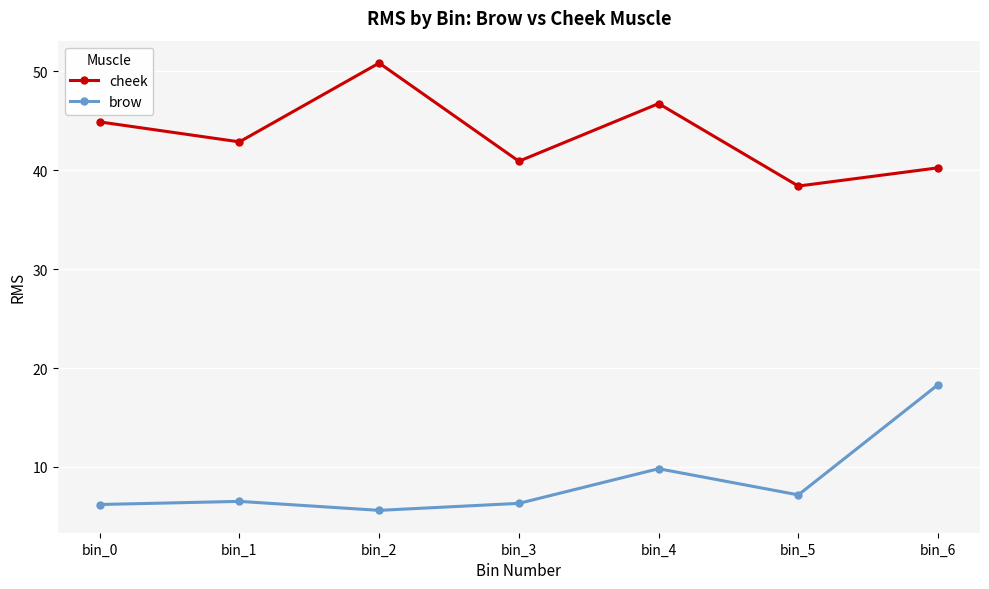

Count the number of data series in this chart.

2